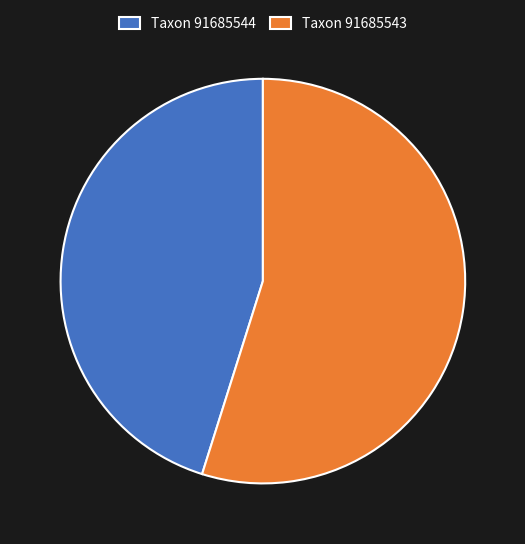

Which category has the smallest portion of the pie?

Taxon 91685544